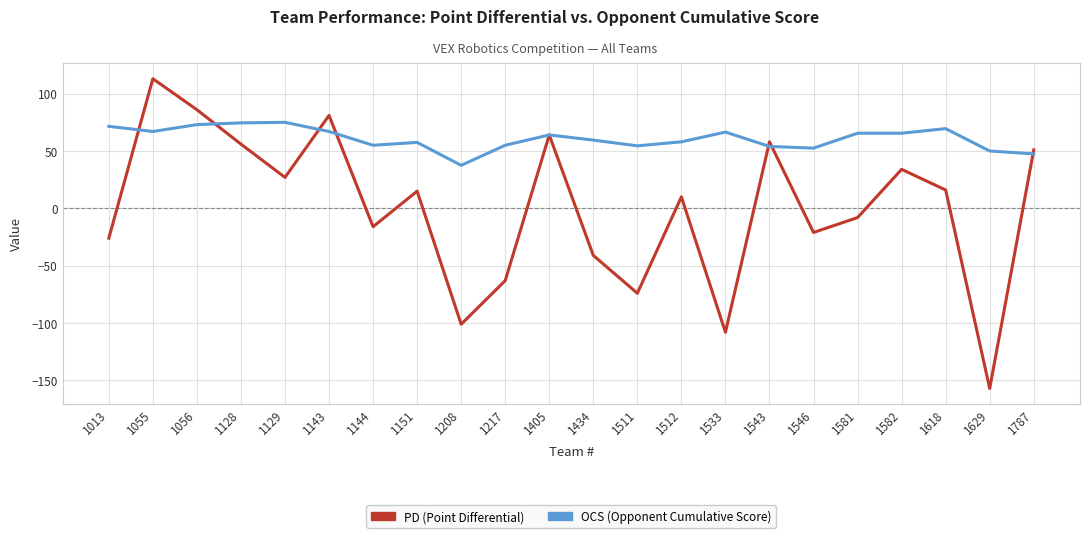

After their last crossing, which series has the higher values: PD (Point Differential) or OCS (Opponent Cumulative Score)?

PD (Point Differential)